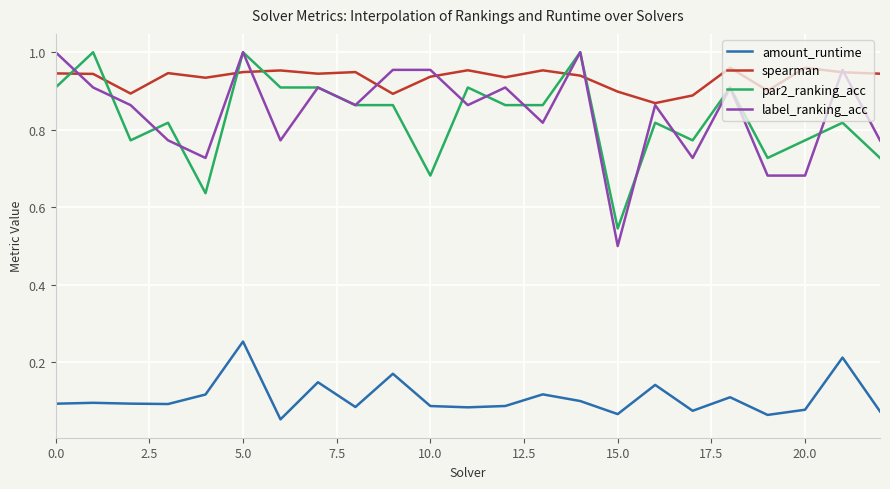

Which series has the largest total across all categories?

spearman